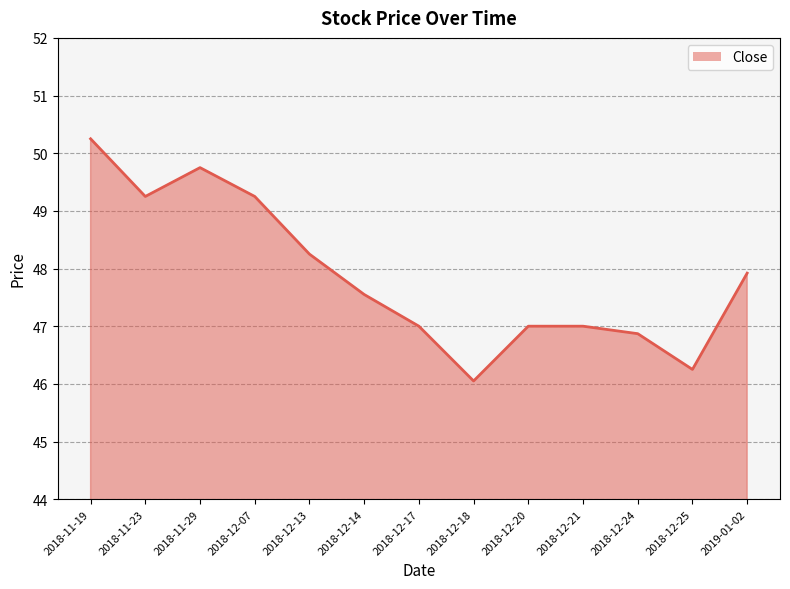

Which has a higher value, 2018-12-18 or 2018-12-21?

2018-12-21